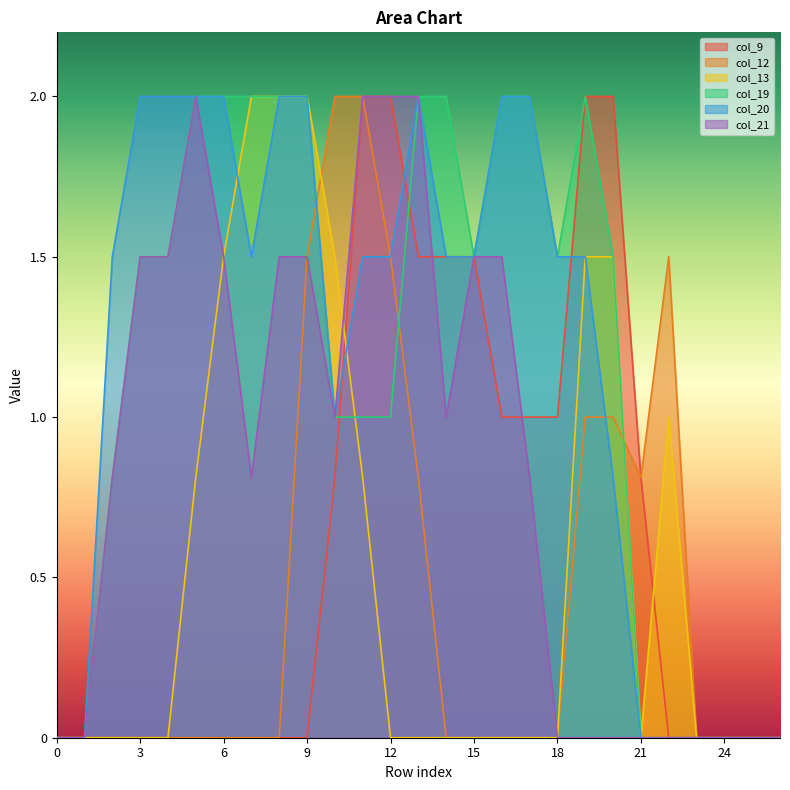

What is the difference between the highest and lowest values at 5?

2.0